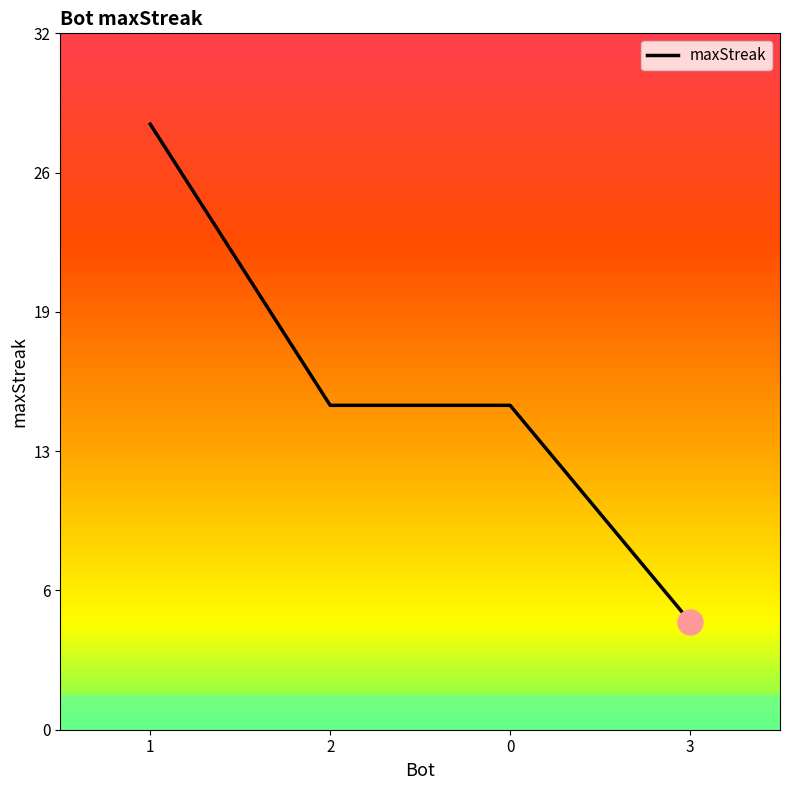

Which category has the lowest value across all series?

3